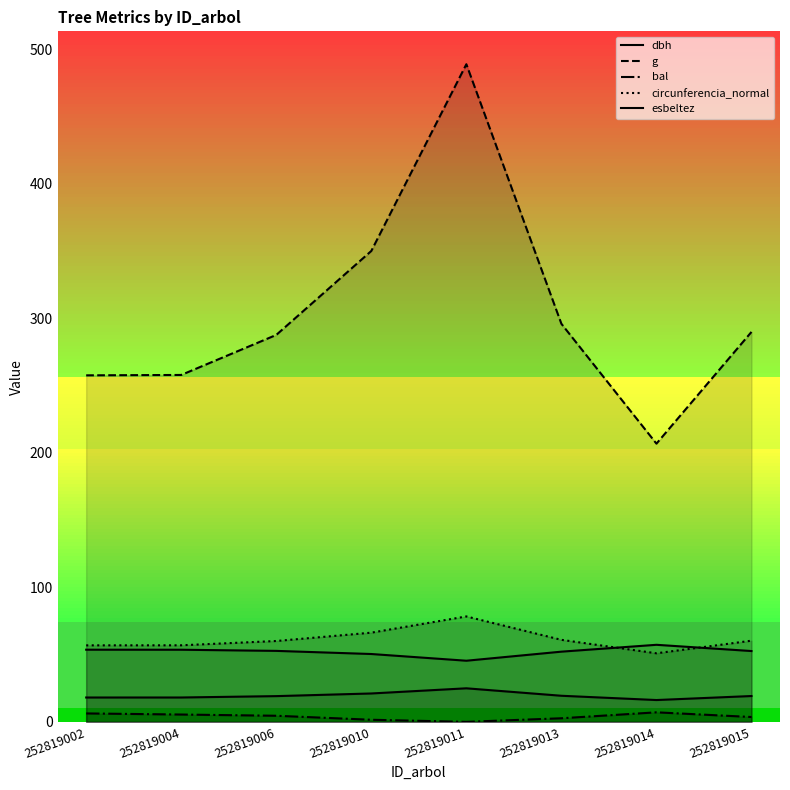

How many categories are shown in the chart?

8